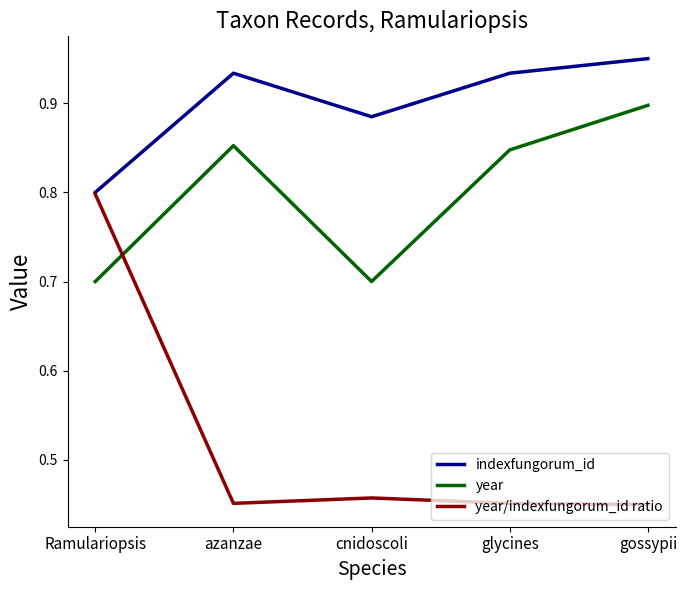

Which label corresponds to the largest value in the chart?

gossypii